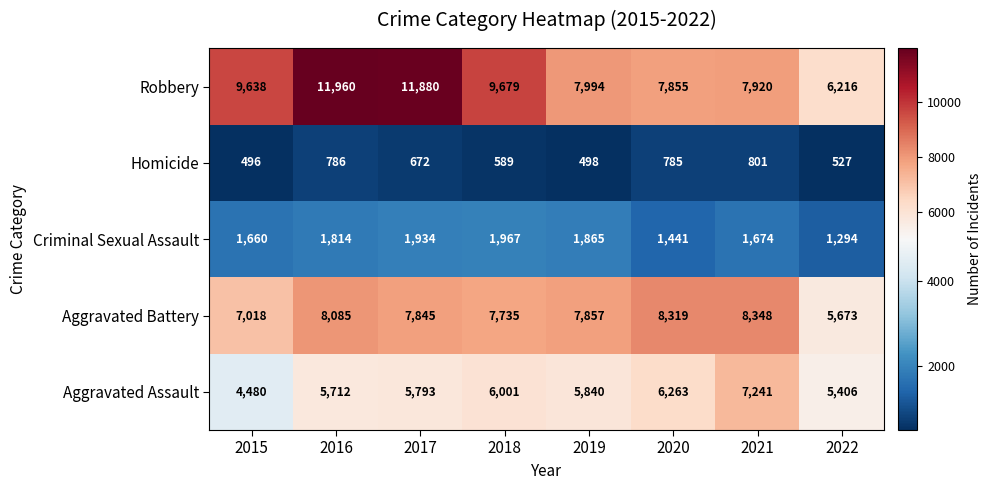

What is the difference between the Homicide values at 2017 and 2020?

113